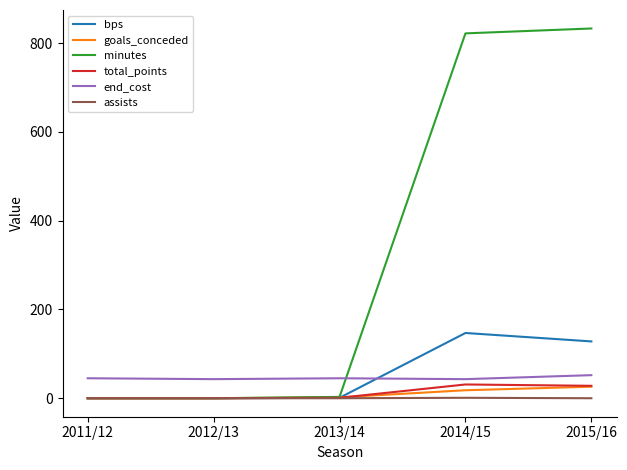

Does the chart display data point markers on the line(s)?

No